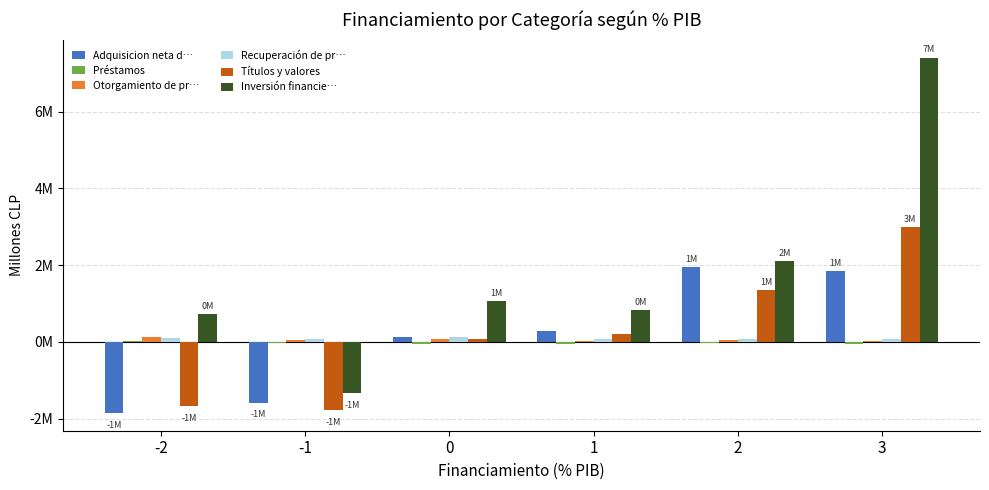

Which category has the lowest value across all series?

-2